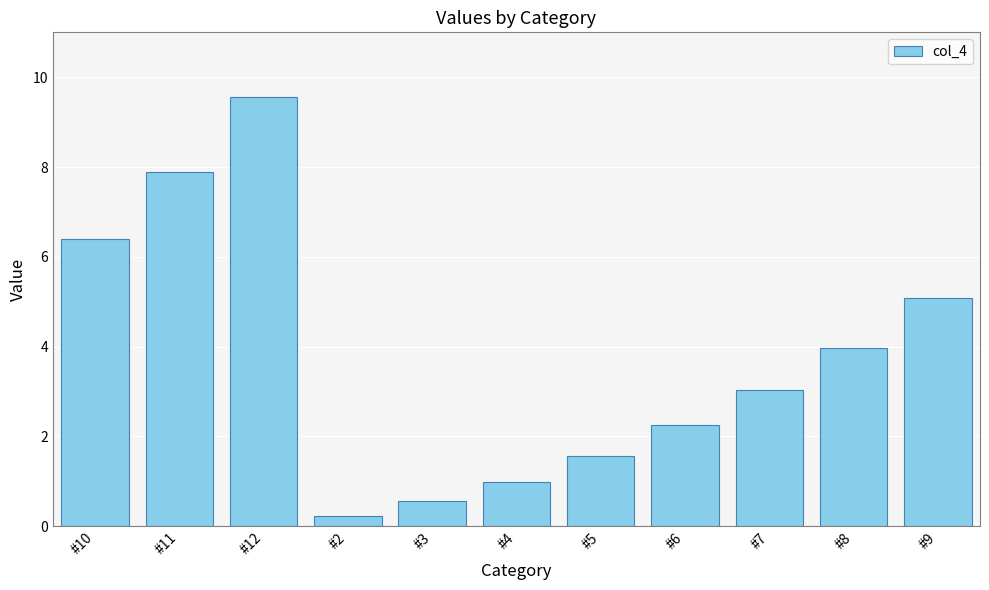

Rank the categories by value from highest to lowest.

#12, #11, #10, #9, #8, #7, #6, #5, #4, #3, #2